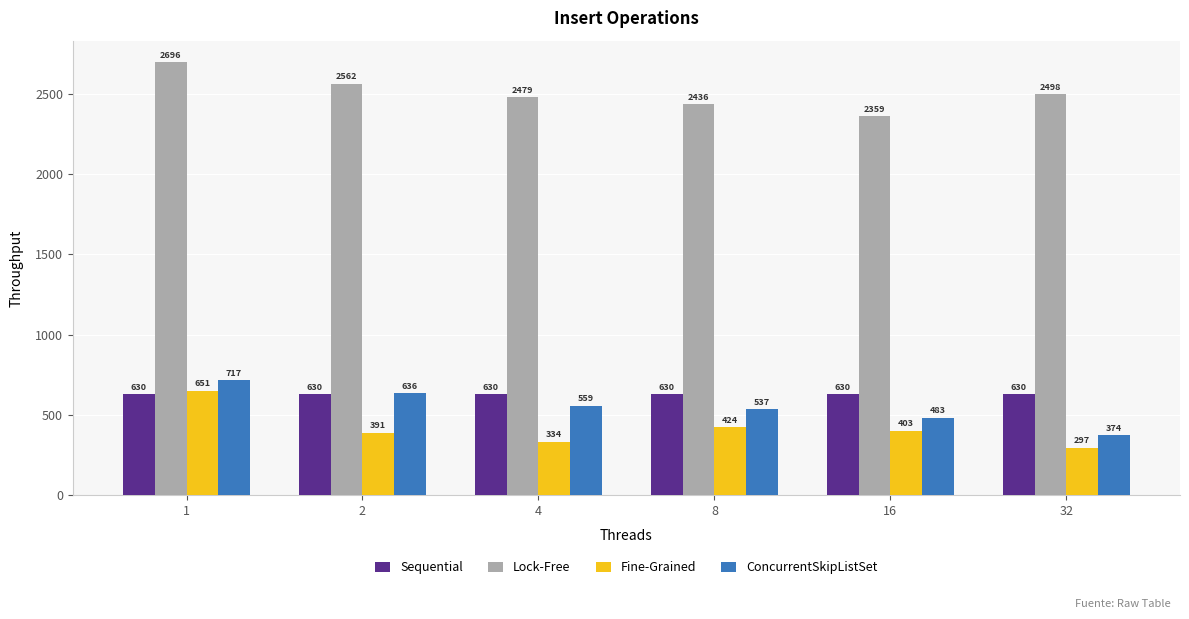

What is the value of the Lock-Free bar at the 2nd from the left?

2562.0